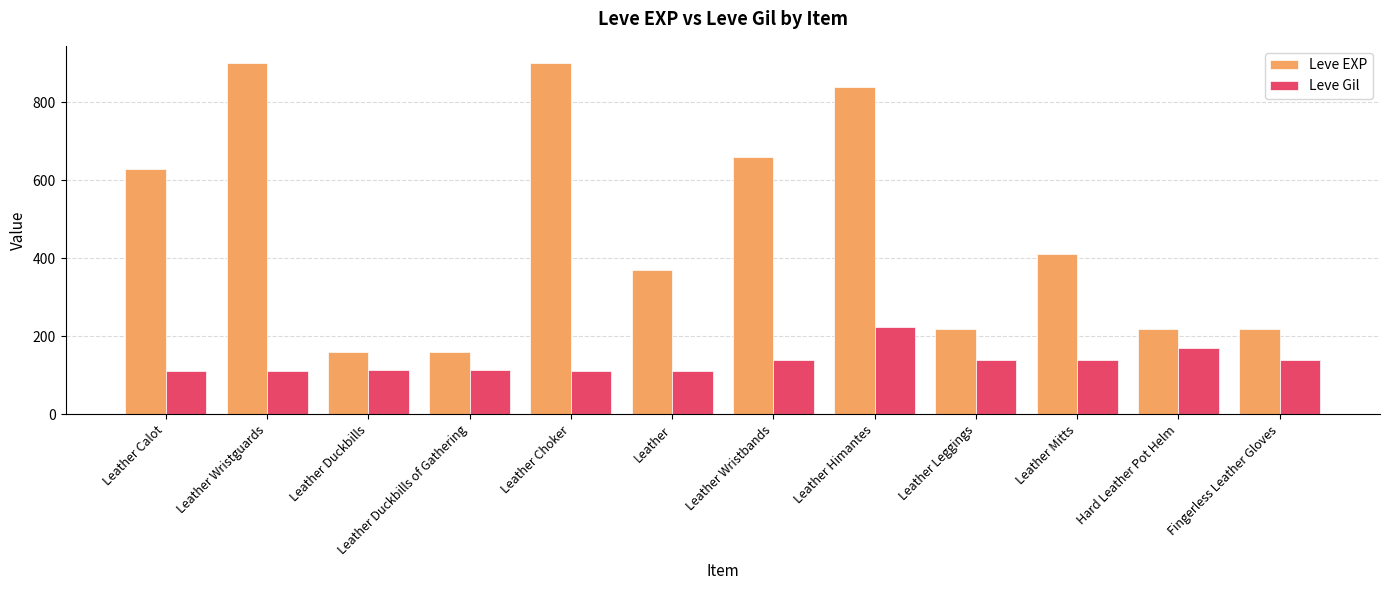

How many categories are shown in the chart?

12